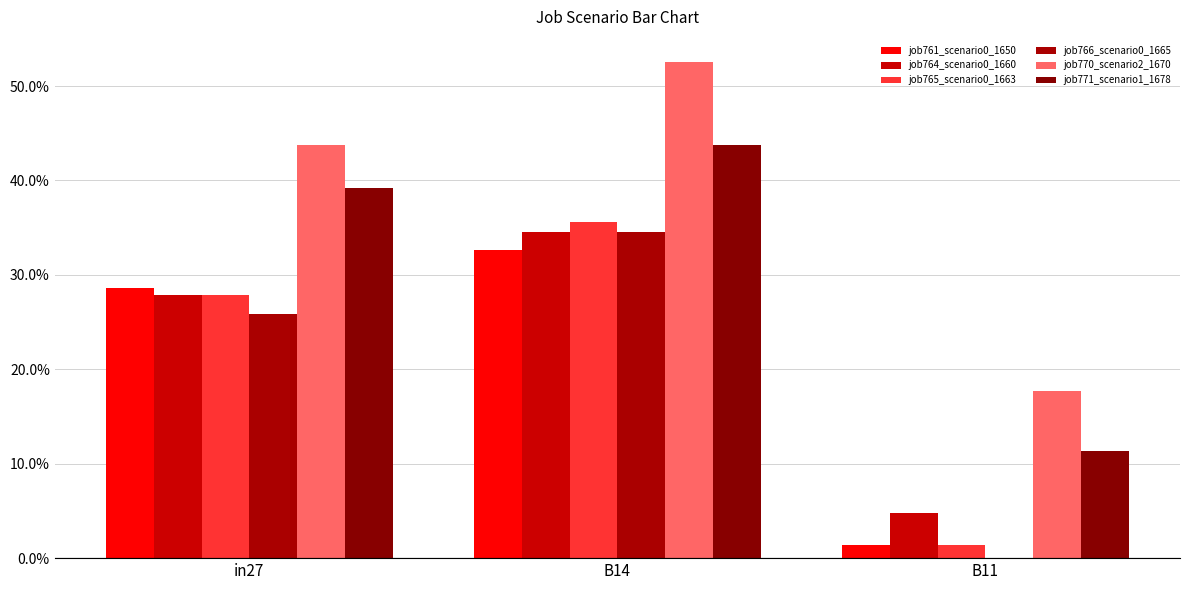

Does the chart contain stacked bars?

No